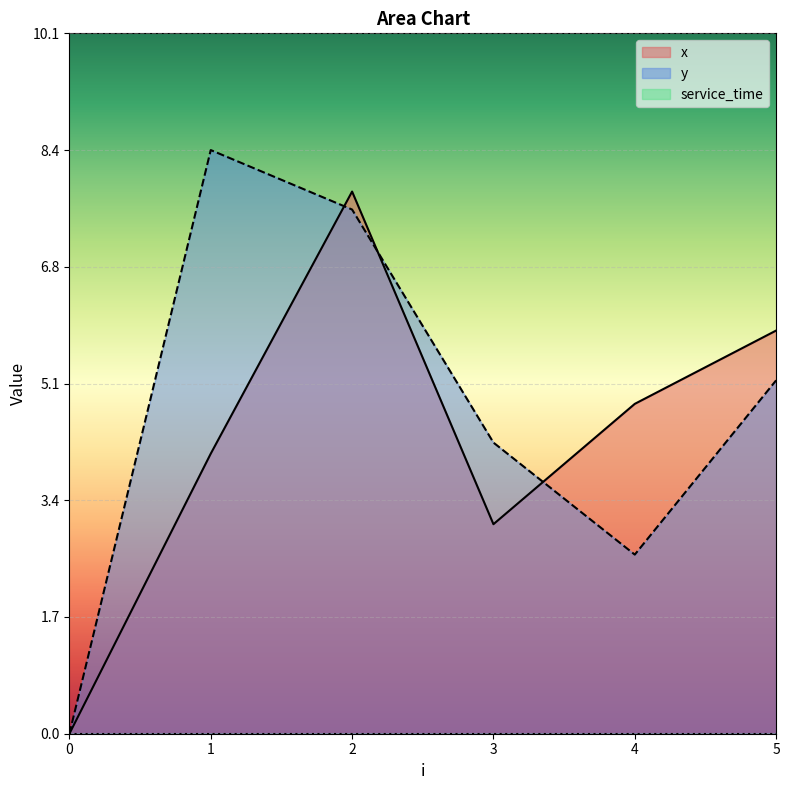

List the series in order of their overall mean, highest first.

y, x